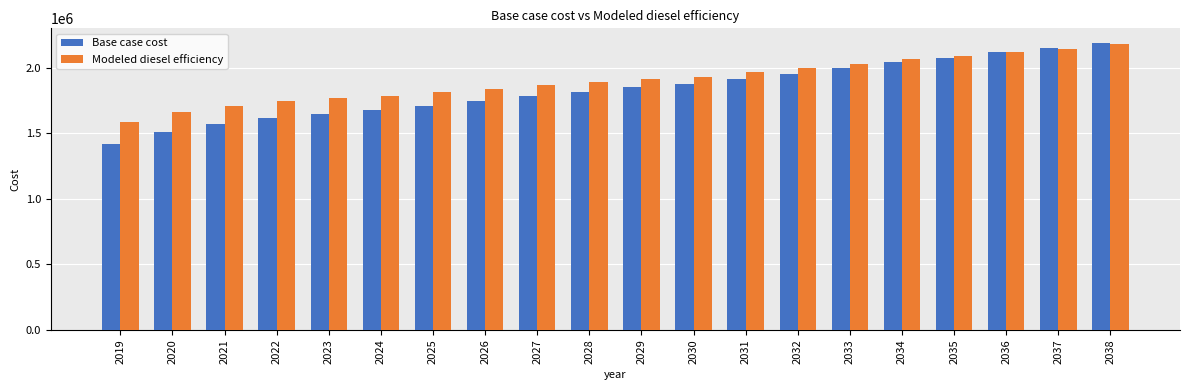

Between 2019 and 2027, which series saw the biggest shift?

Base case cost